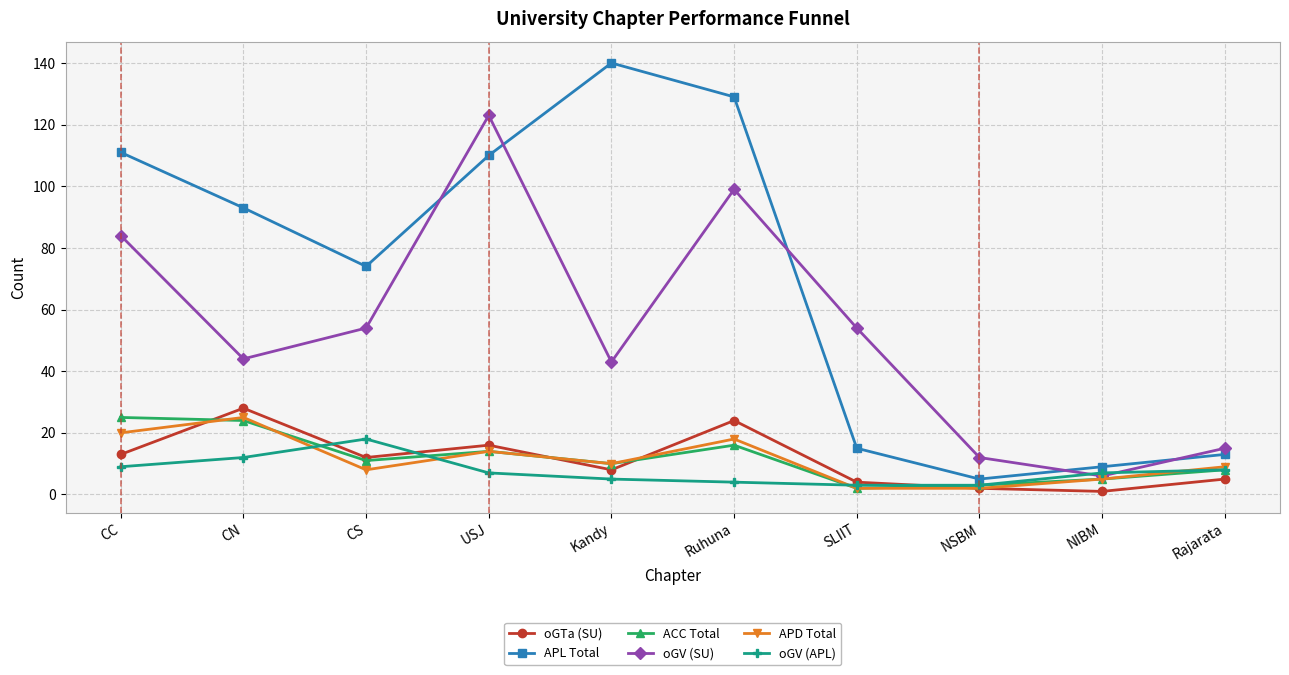

What is the maximum value shown in the chart?

140